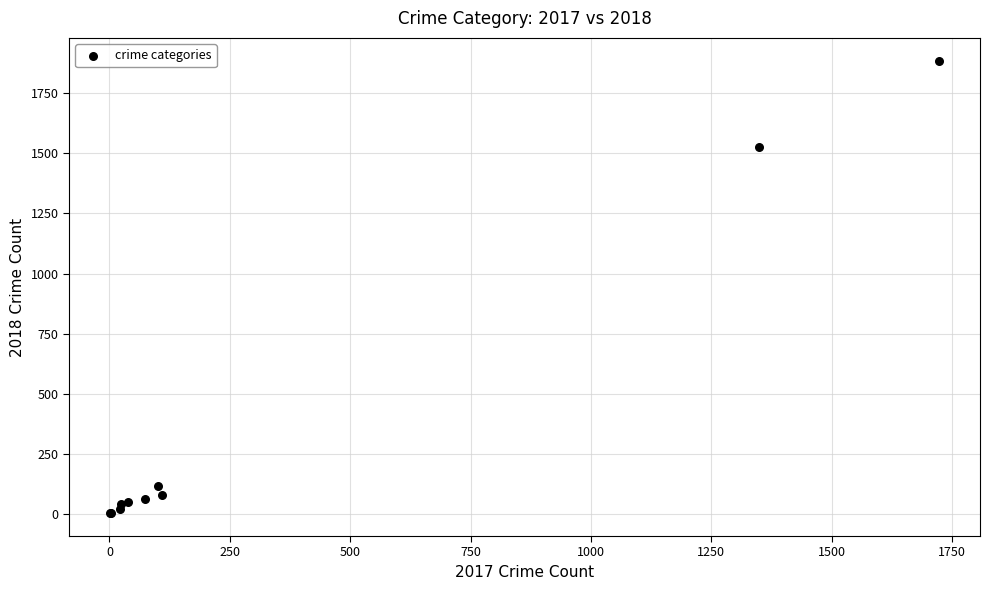

What Y value in the scatter plot is closest to 944?

1526